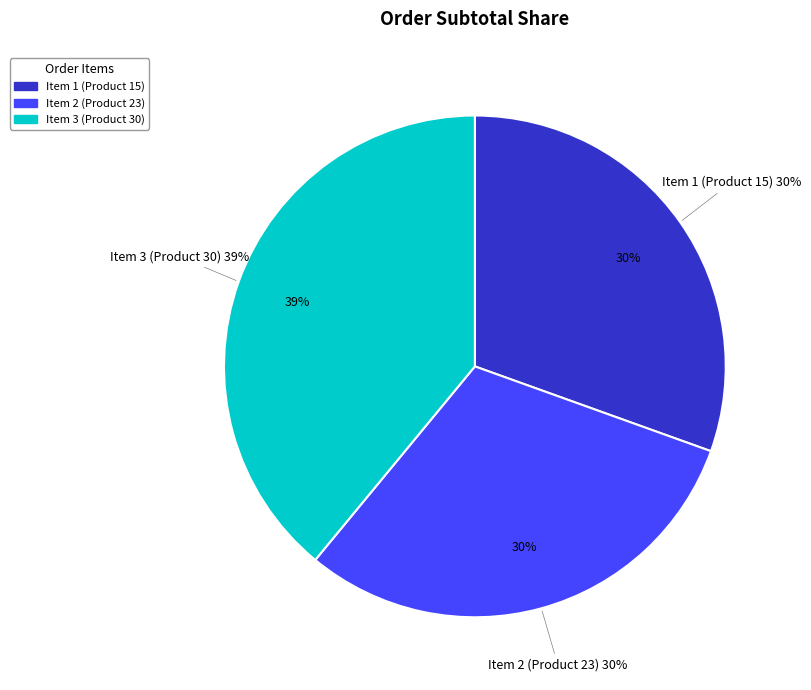

To the nearest percent, what portion does Item 3 (Product 30) represent?

39%